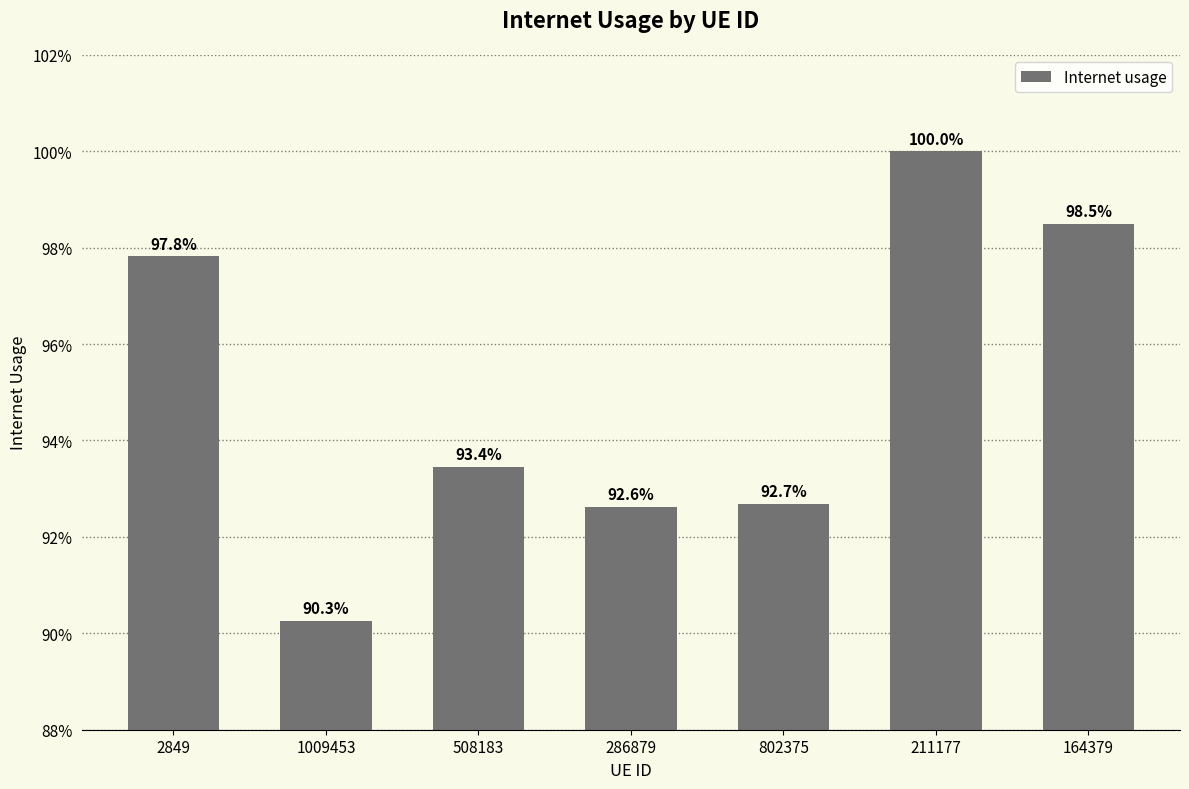

What is the approximate value at 802375?

0.9